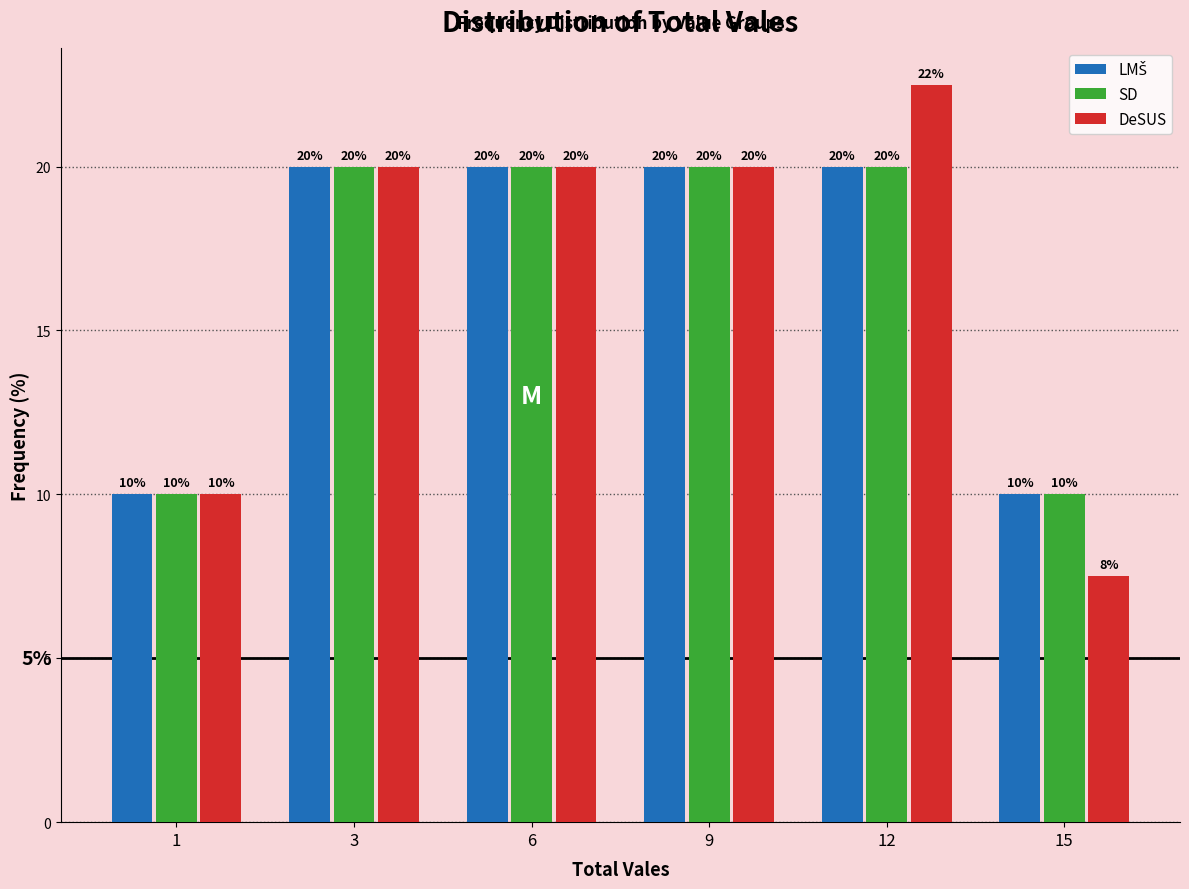

Count the SD values in the range 10 to 20.

6